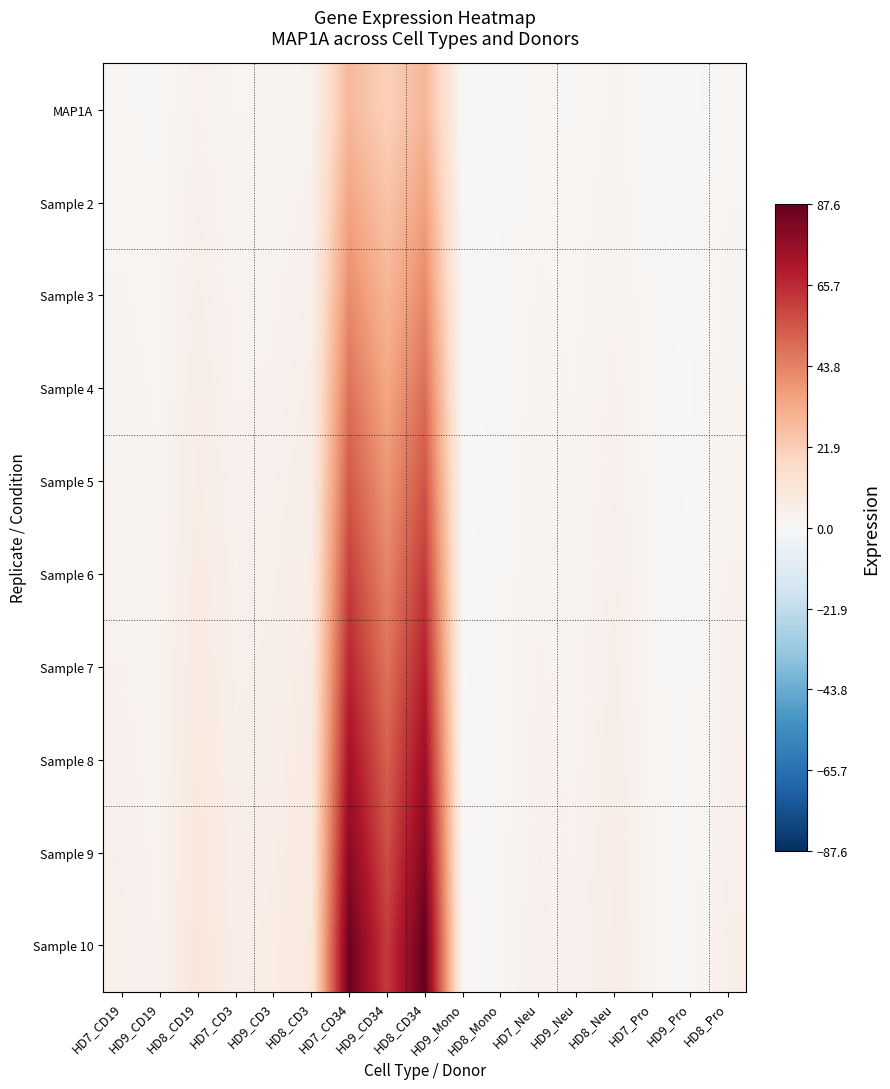

At which category does the chart reach its minimum across all series?

HD9_Mono